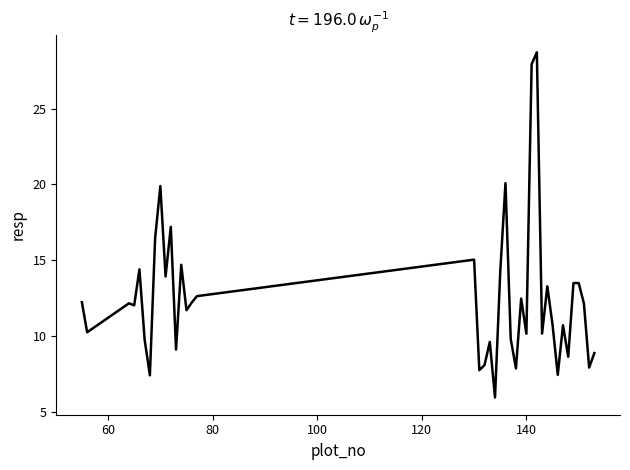

What is the maximum value shown in the chart?

28.7